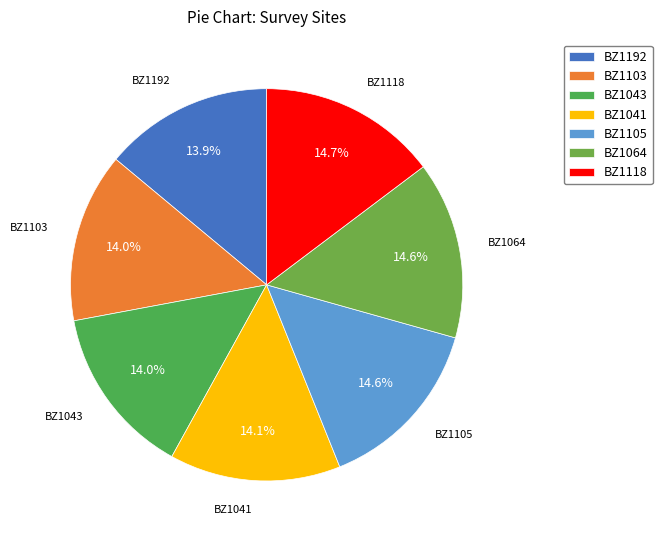

Does BZ1041 account for over 50% of the chart?

No